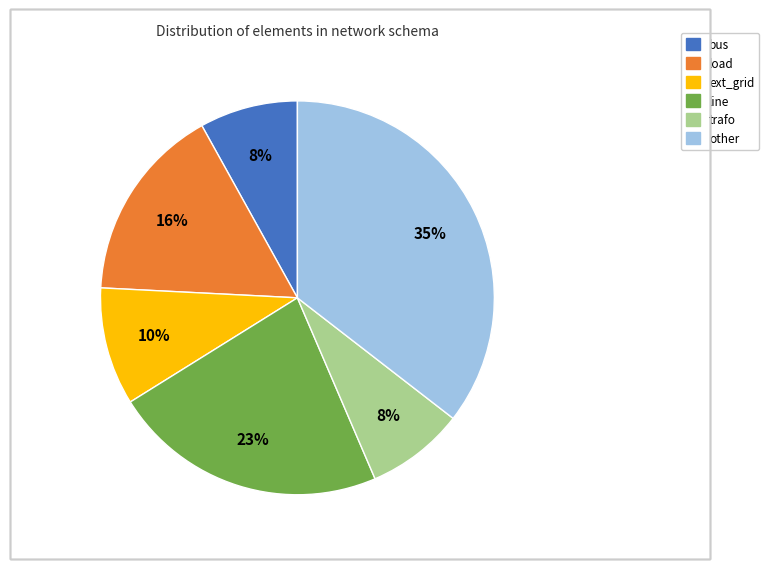

Count the number of slices in the pie.

6